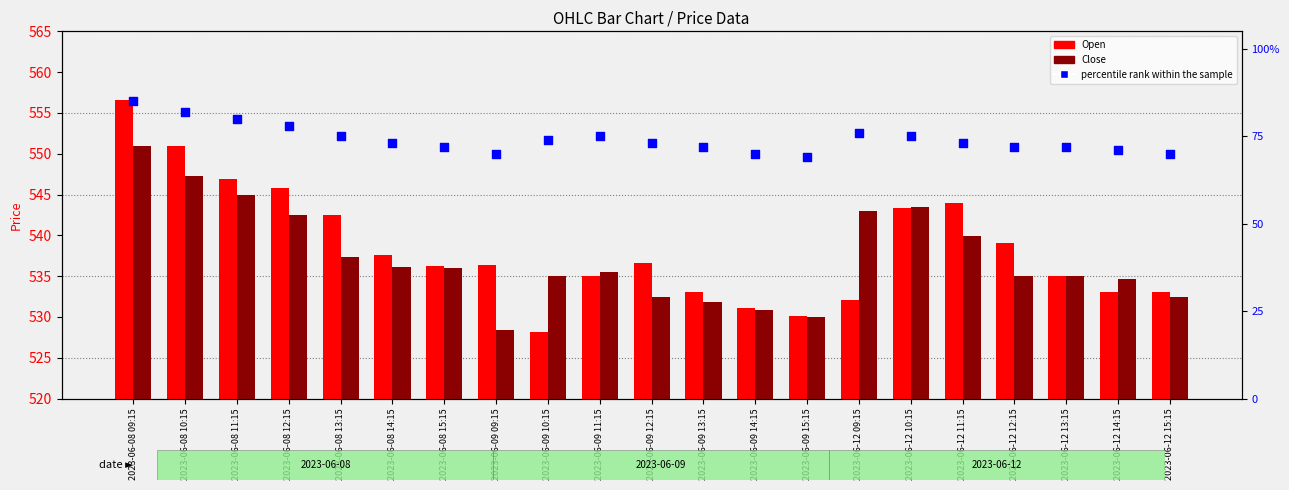

Is the value of Close at 2023-06-09 10:15 greater than the value of percentile rank within the sample at 2023-06-12 11:15?

Yes